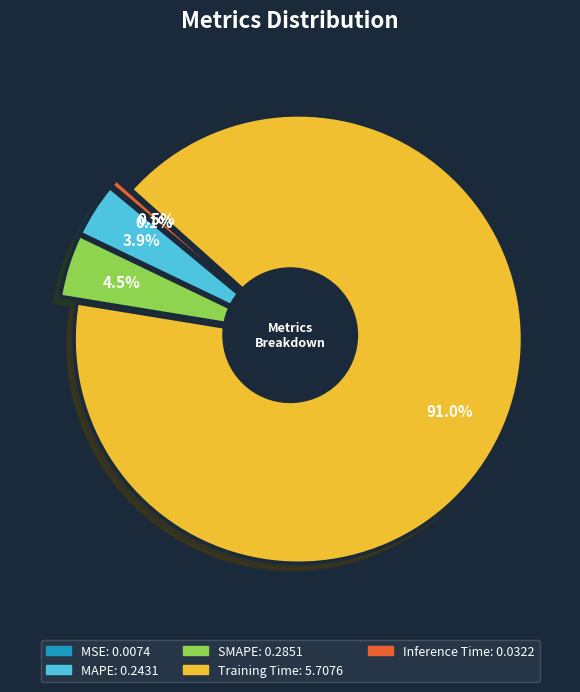

The SMAPE slice represents 14% of the pie. True or false?

False